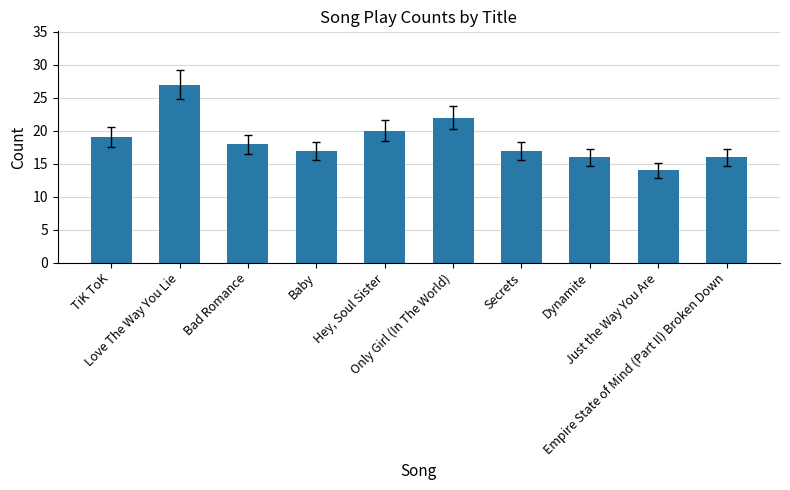

What position from the right is Love The Way You Lie?

9